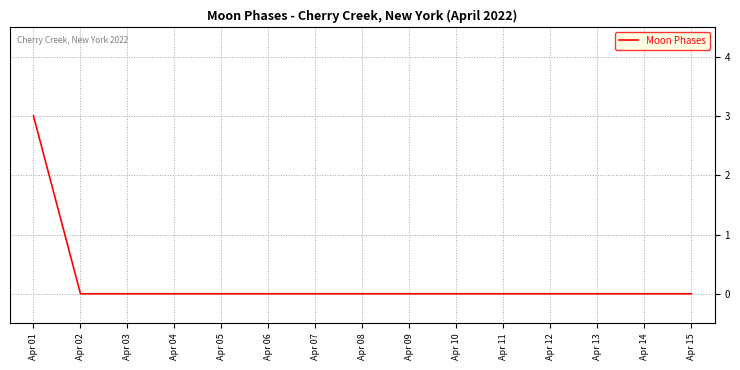

The value at Apr 11 is 0. True or false?

True